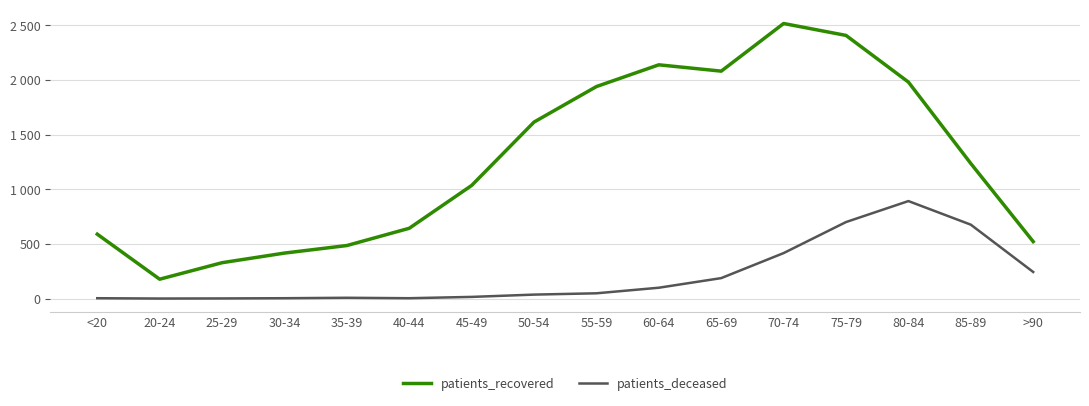

How many interior local peaks does the patients_recovered series have?

2